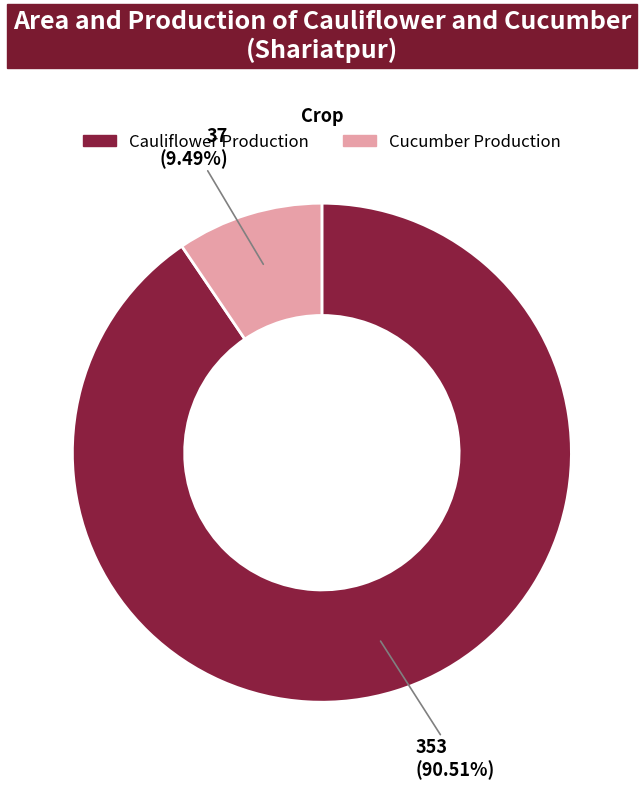

Is there a majority slice in this chart?

Yes